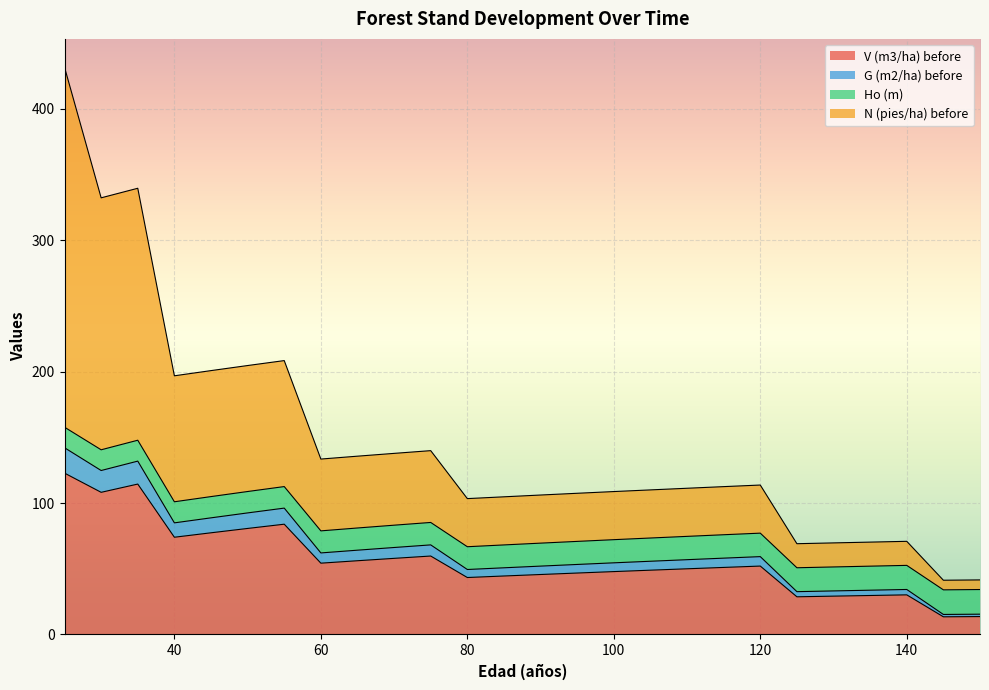

At which label does V (m3/ha) before reach its peak?

25